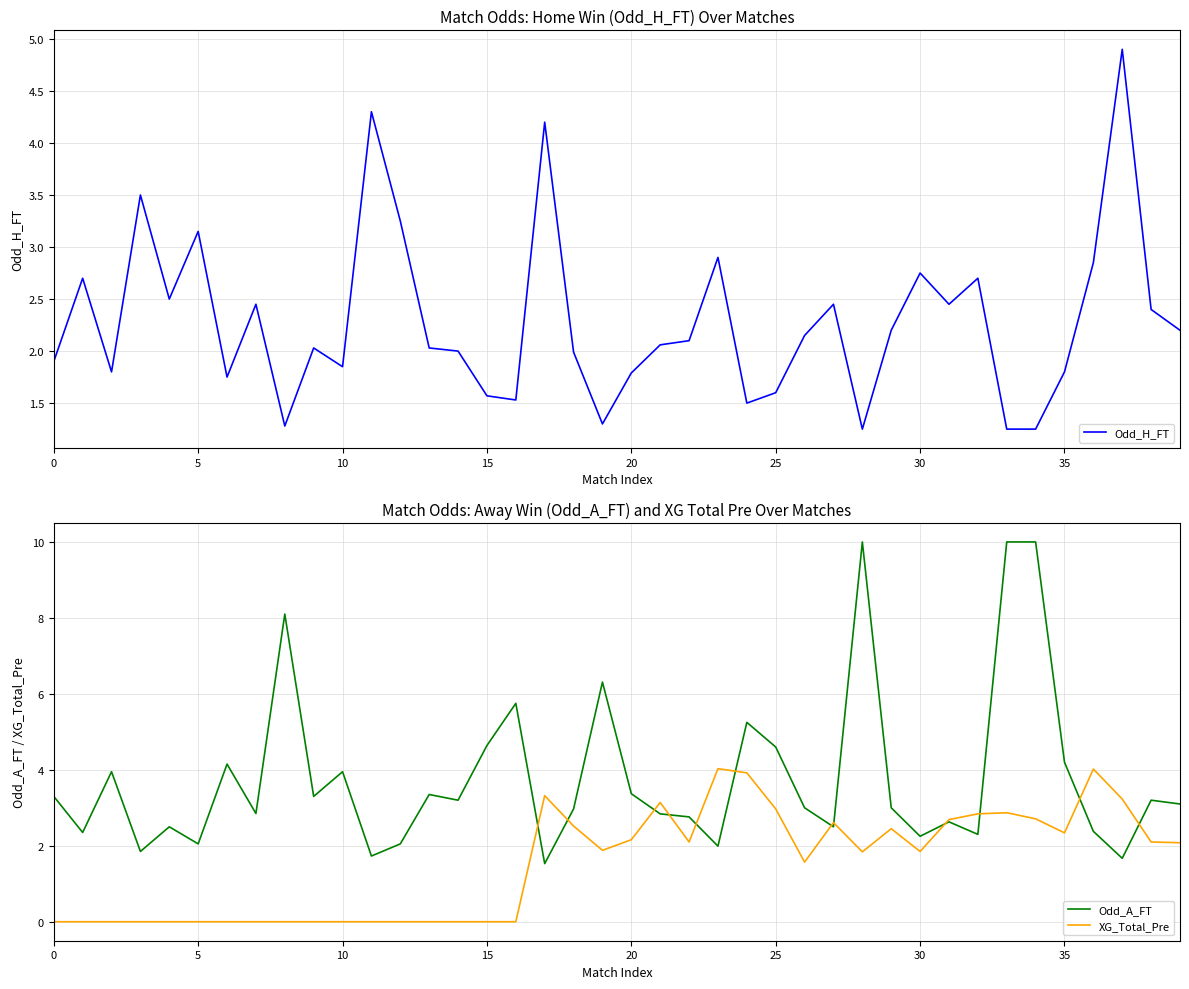

What is the value of the Odd_H_FT point at the 1st from the left?

1.9